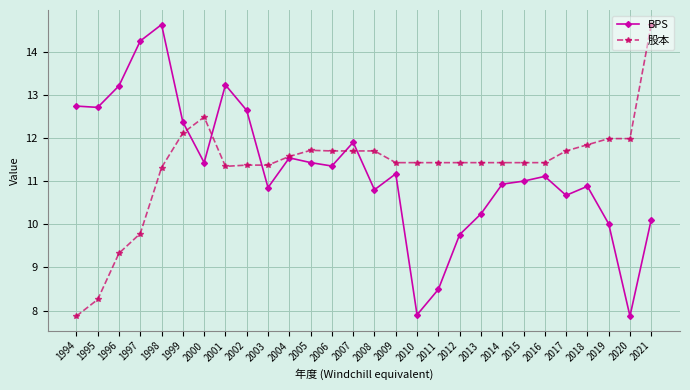

What are all the series names shown in the legend?

BPS, 股本